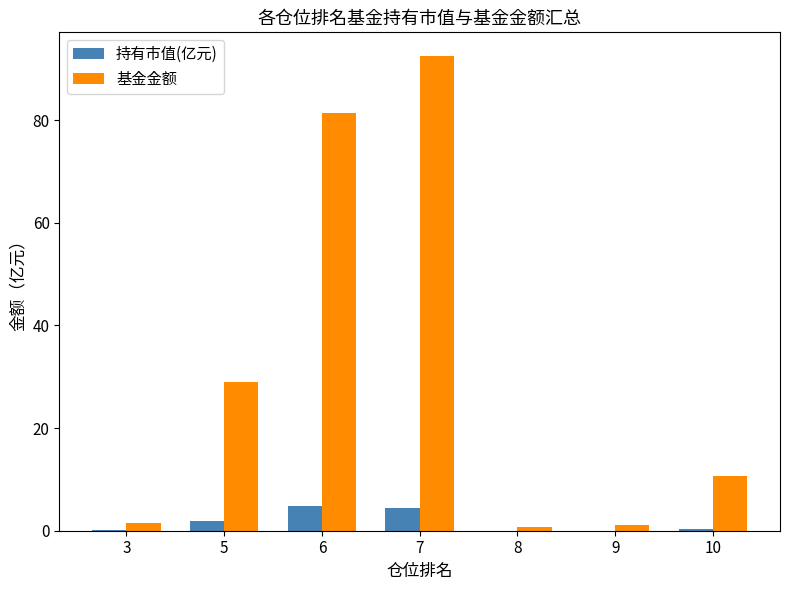

What is the sum of all 基金金额 values?

217.0